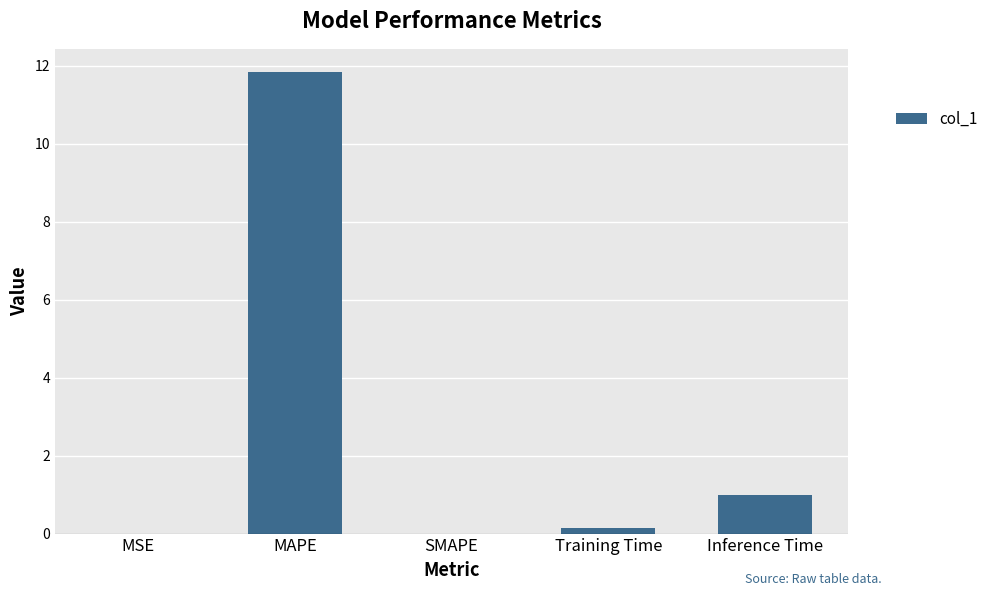

What is the sum of all values?

13.0